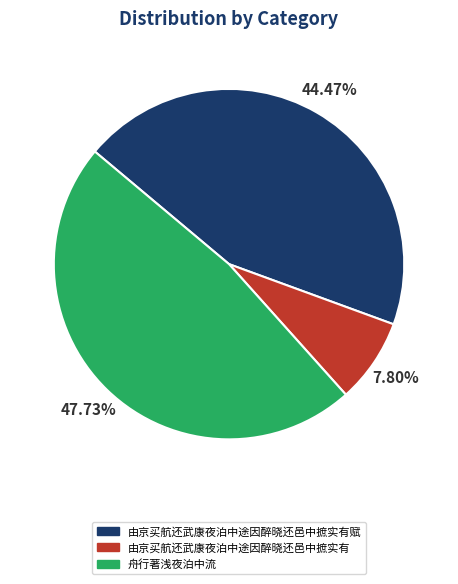

Count the number of slices in the pie.

3